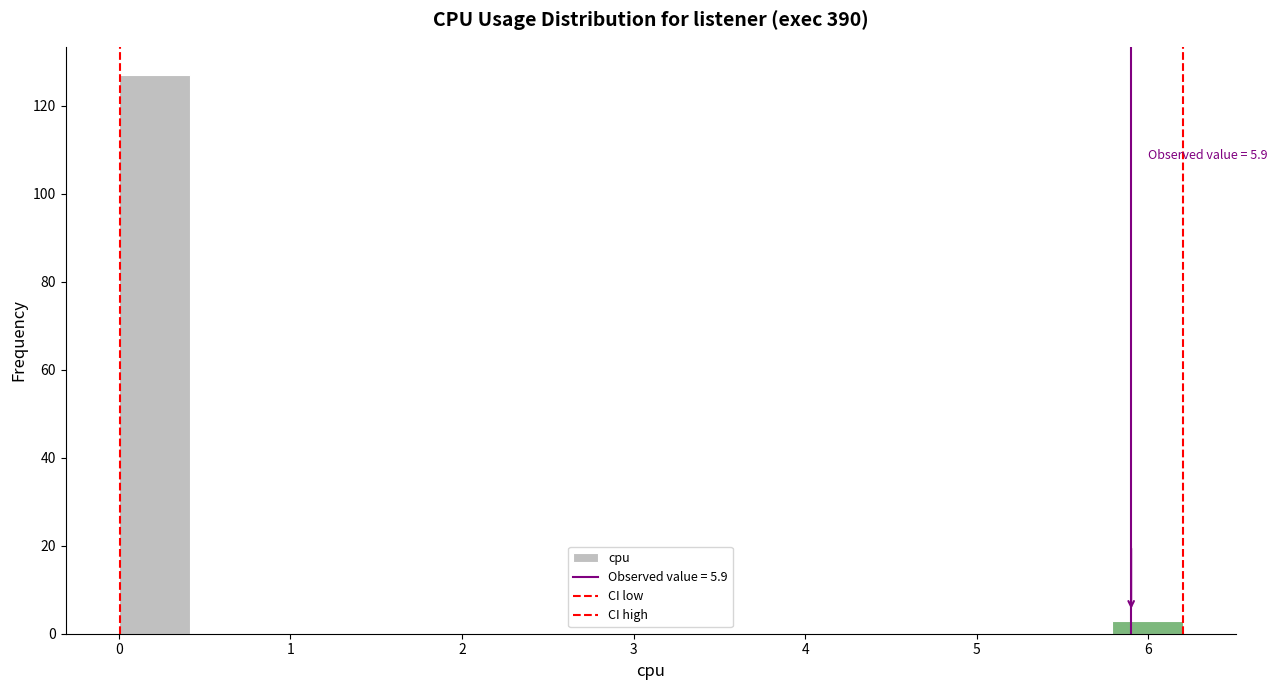

Which range on the x-axis has the tallest bar?

0.0 to 0.4